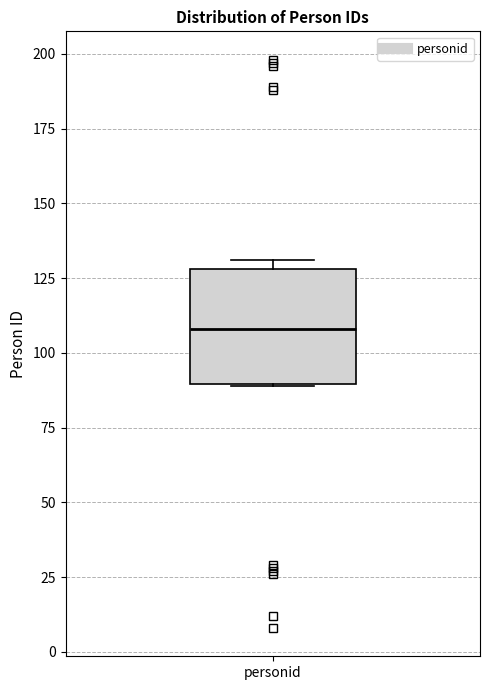

Read this box plot against the y-axis: the position of the median line, the range covered by the box, and the ends of both whiskers. The values are not printed on the chart, so give them approximately, as read against the axis.

median 110, box 90 to 130, whiskers 90 to 130 (just above the box's upper edge)